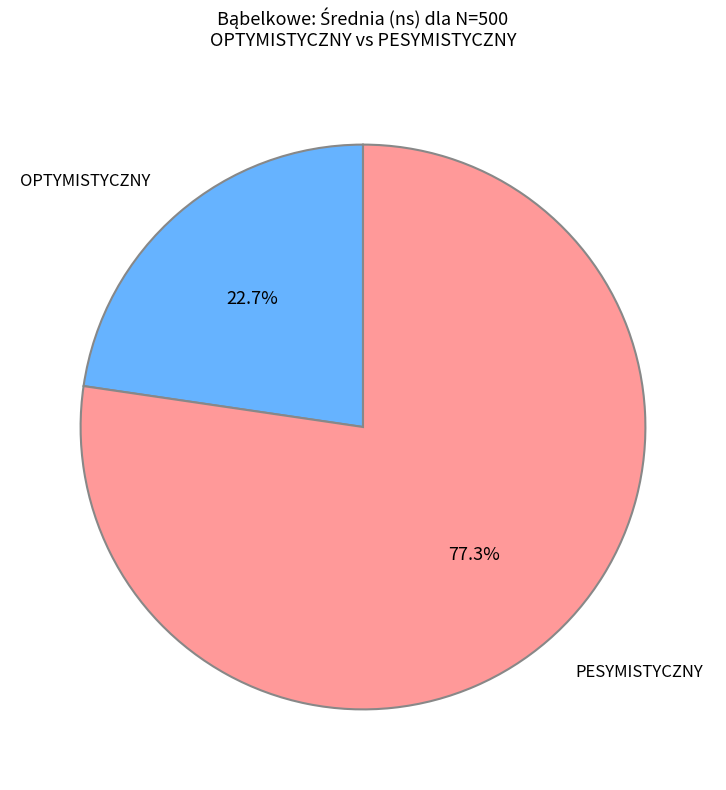

What percentage is NOT represented by PESYMISTYCZNY?

22.7%